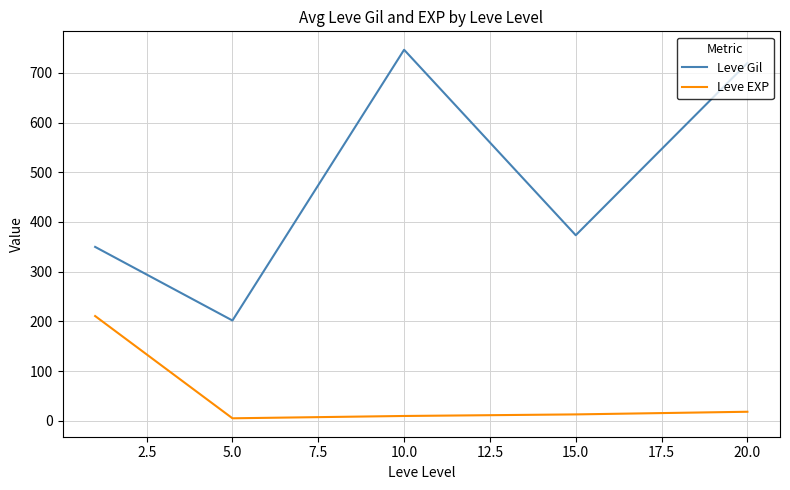

Which series has the widest spread of values?

Leve Gil